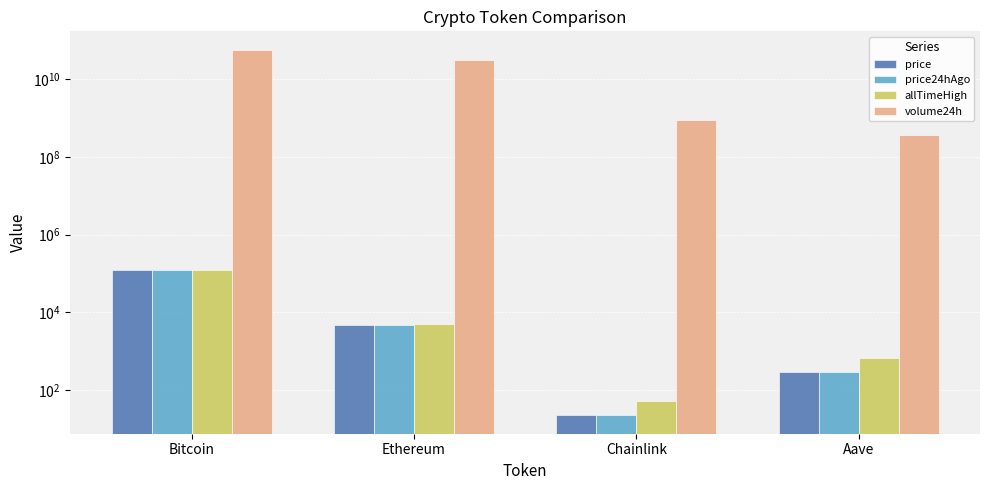

What is the label of the 1st bar from the left?

Bitcoin